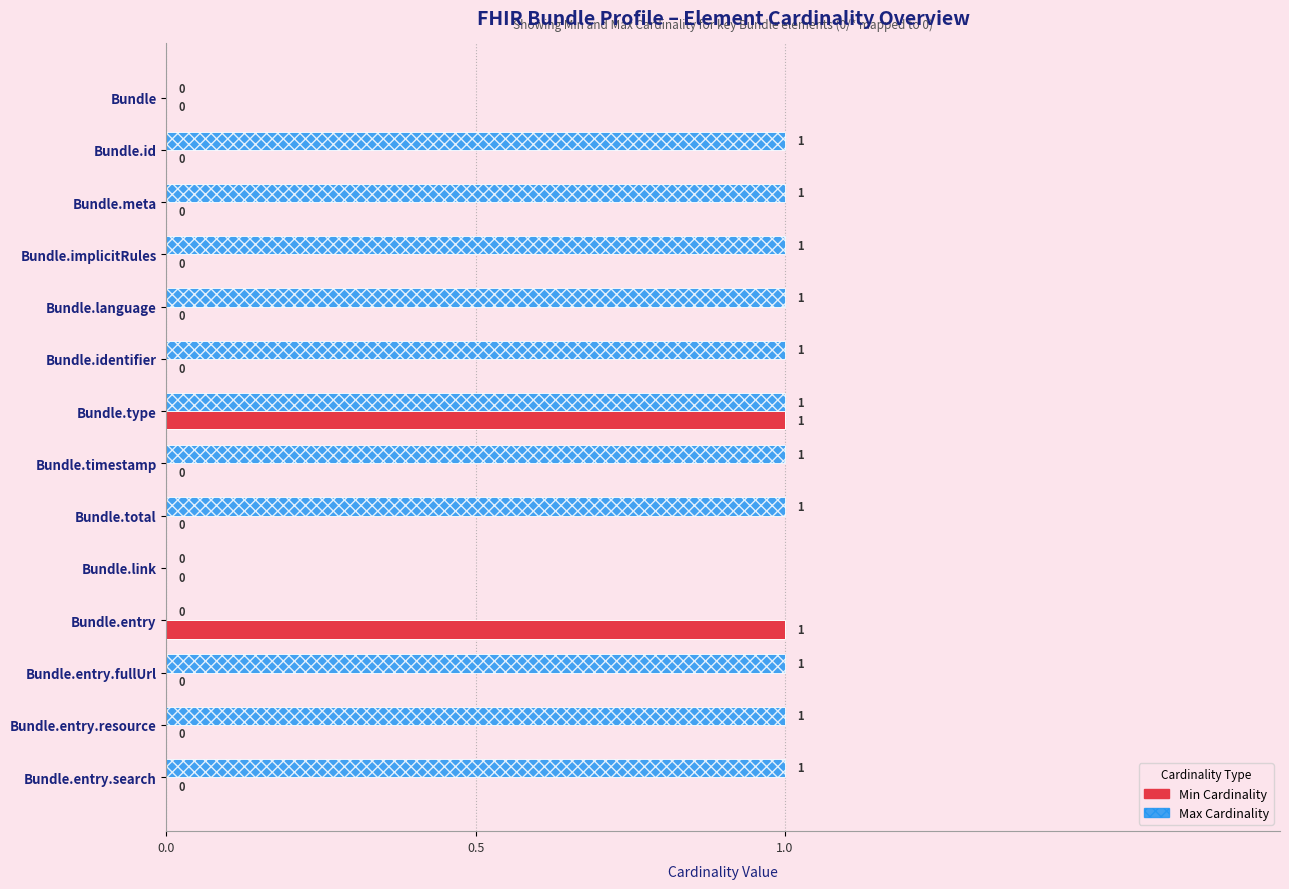

Is it true that Min Cardinality equals 0 at Bundle.meta?

True